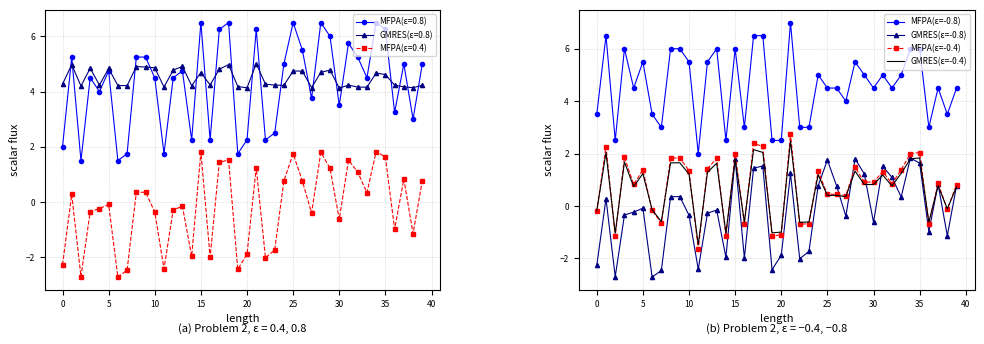

The MFPA(ε=-0.4) series shows 0.9 at 30. True or false?

True